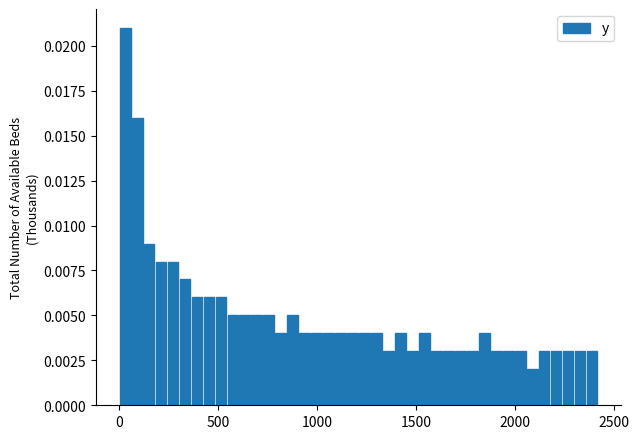

Around what value on the x-axis is the tallest bar? Give the approximate position of its centre, as read against the axis.

50